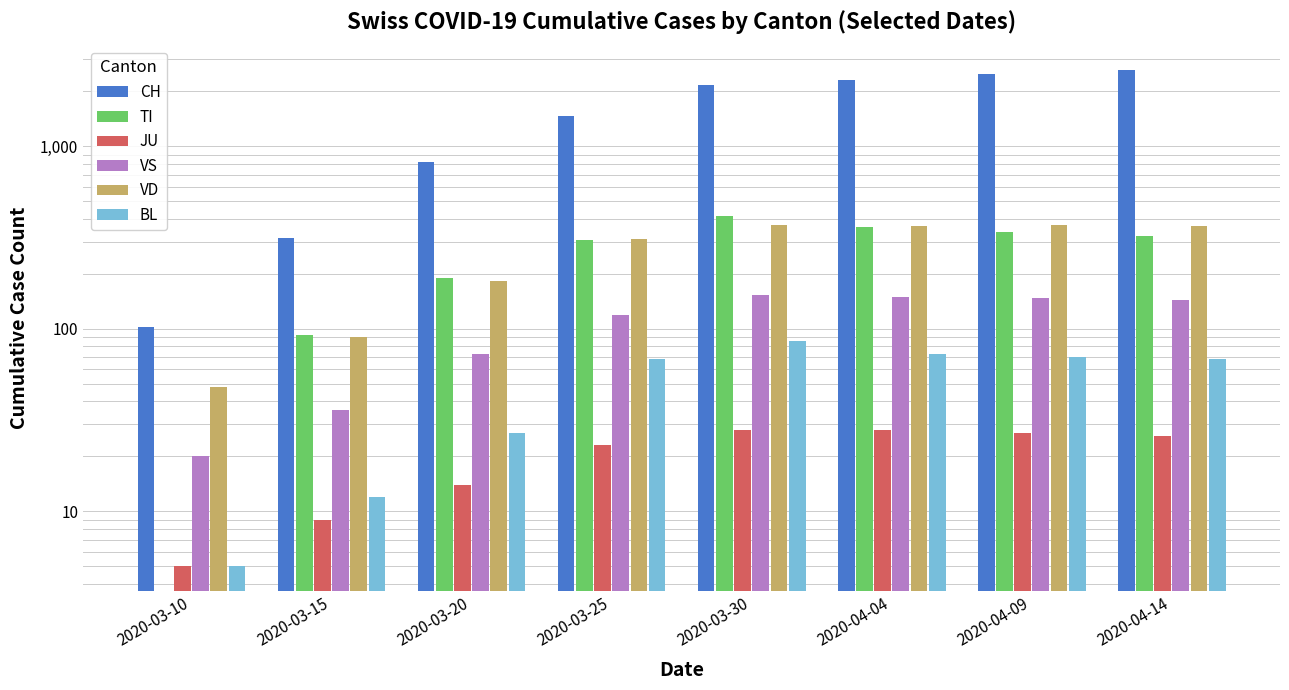

Is the value of CH at 2020-04-09 greater than the value of BL at 2020-03-20?

Yes